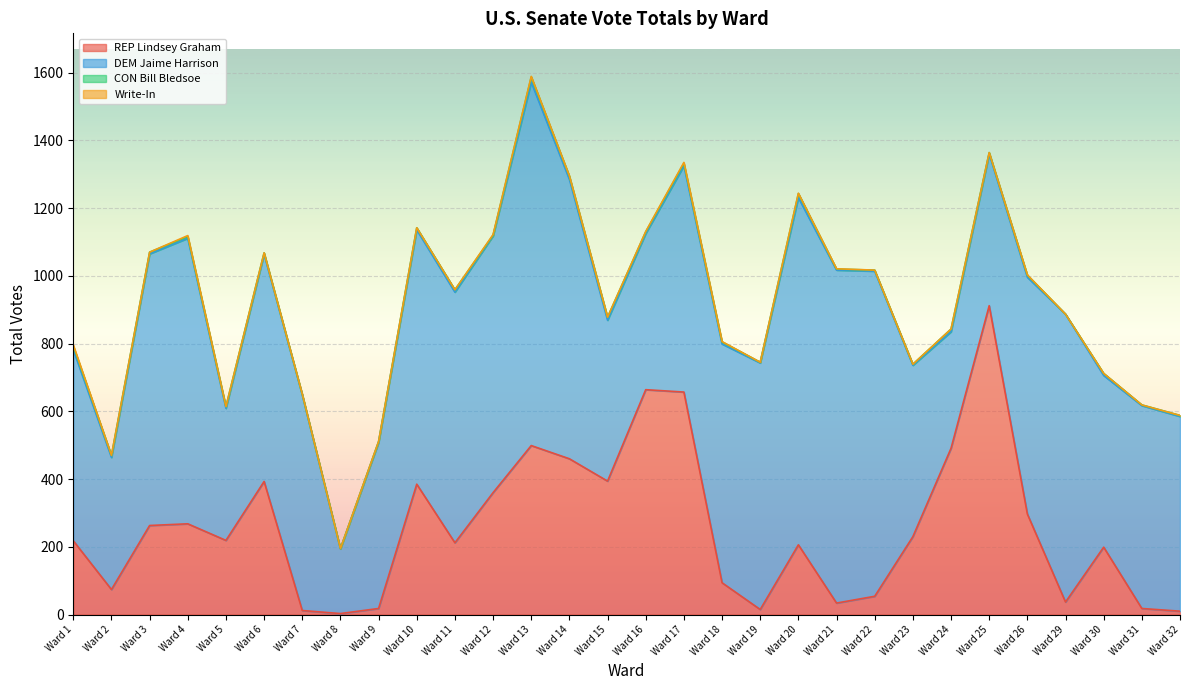

How many interior local valleys does the DEM Jaime Harrison series have?

7